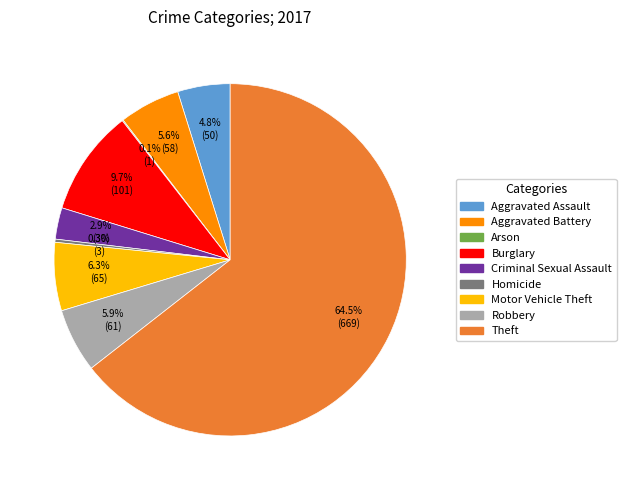

Does any single category account for the majority?

Yes